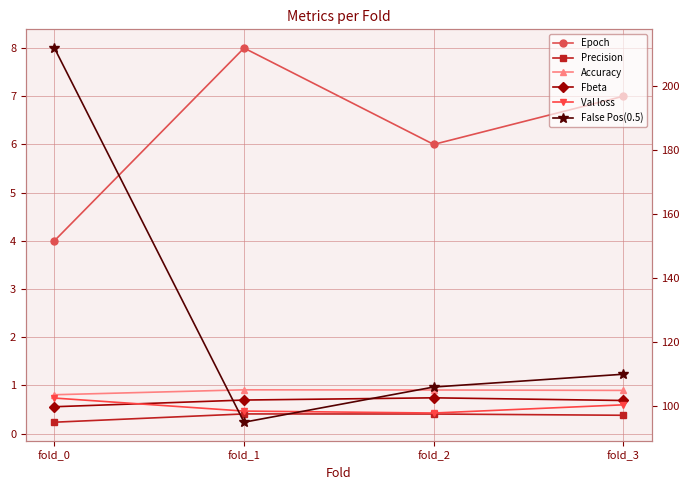

Does the chart have visible grid lines?

Yes